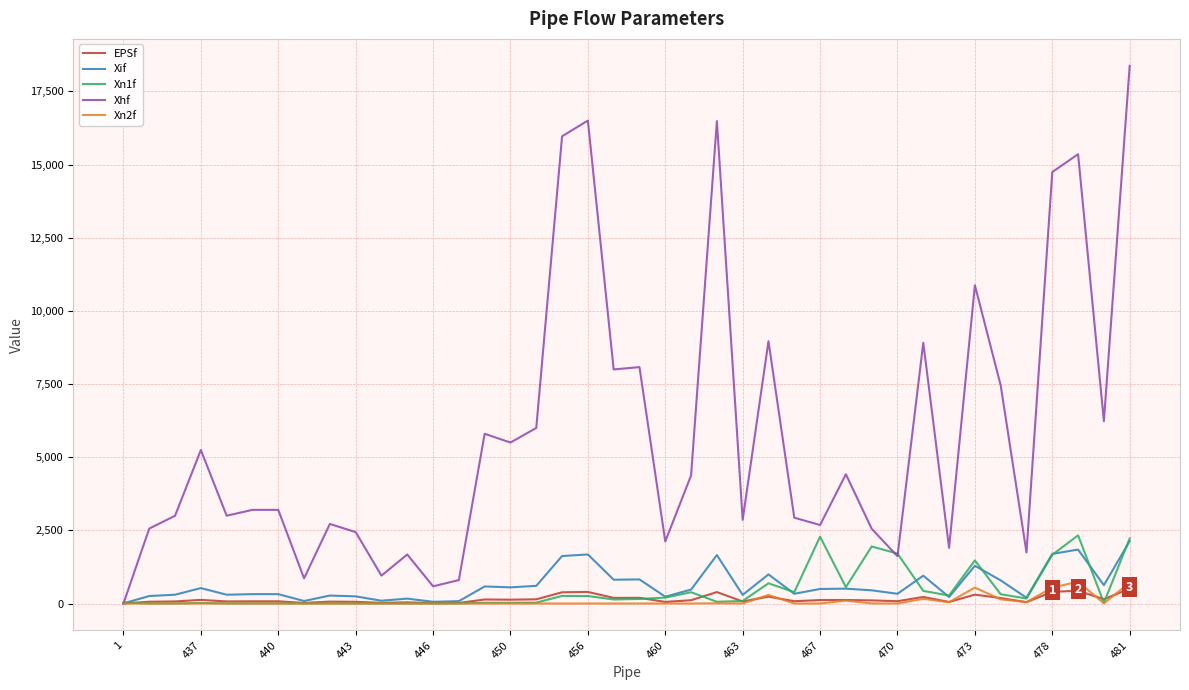

In Xif, how many points are lower than both neighbors (excluding endpoints)?

13